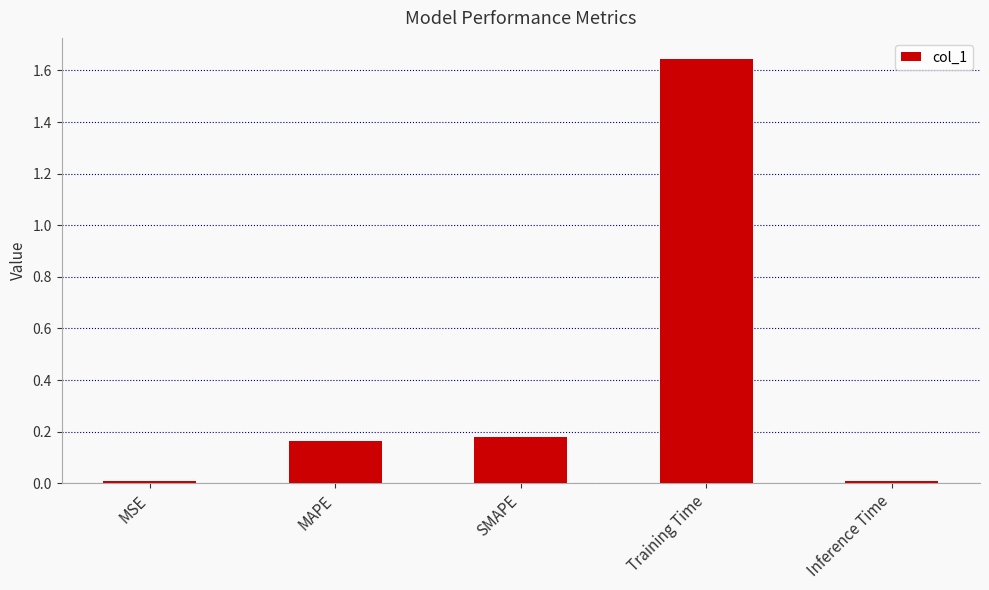

Does the chart contain stacked bars?

No